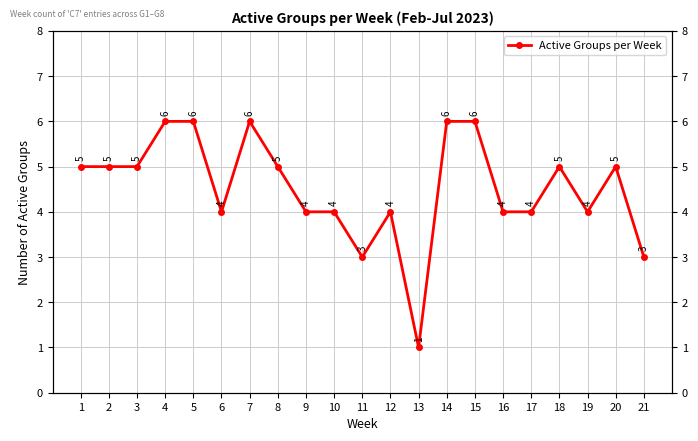

The value at 4 is 6. True or false?

True